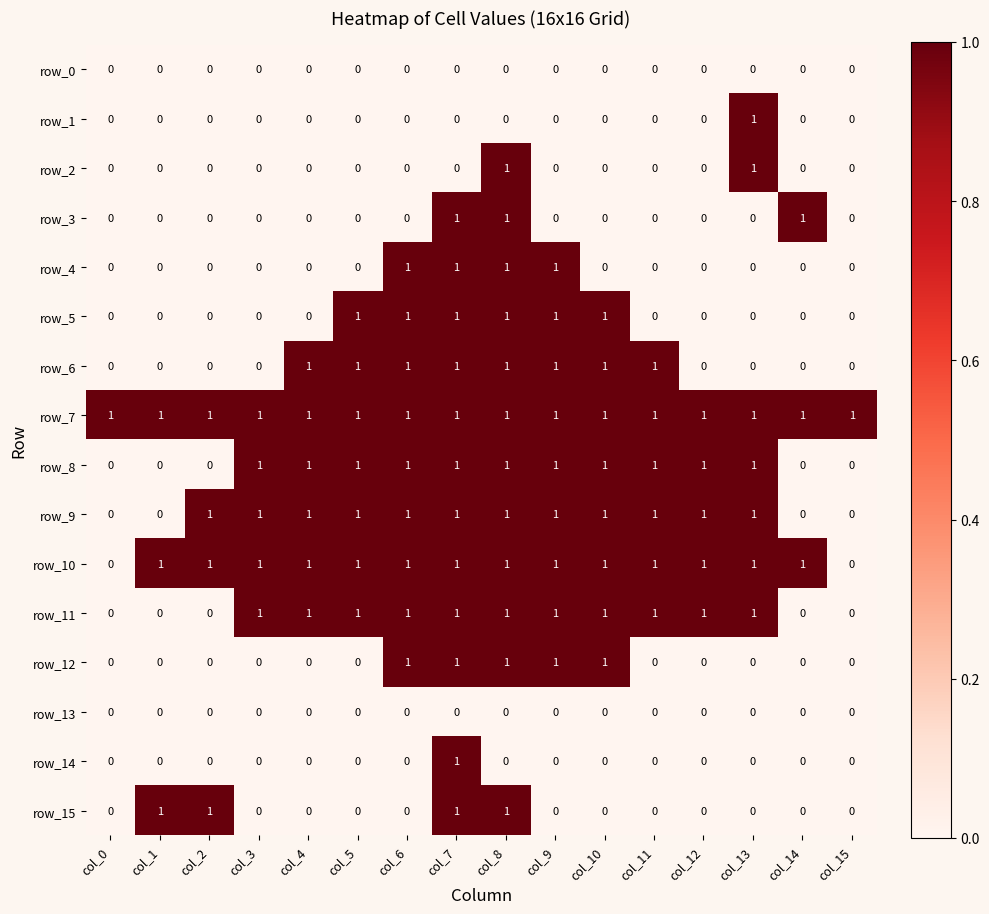

What is the difference between the second highest and second lowest values in the row_2 series?

1